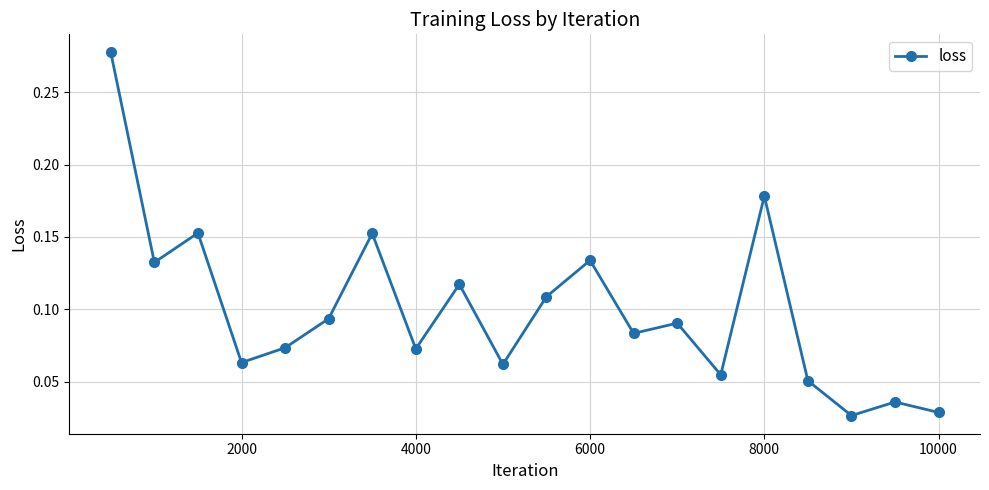

Count the values in the range 0 to 1.

20